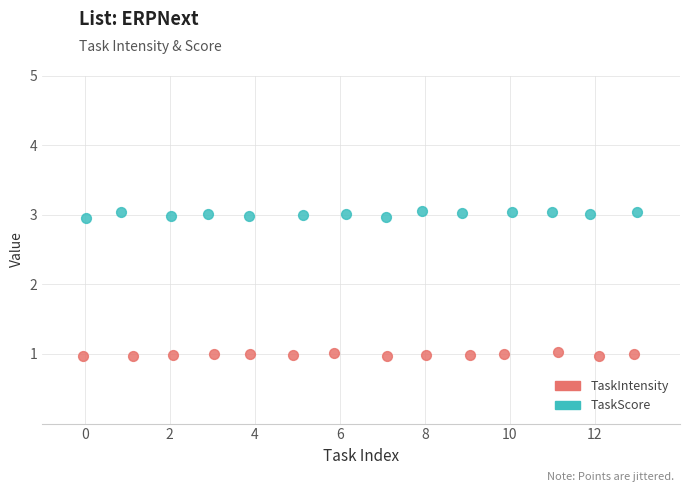

Which series has the widest spread of Y values?

TaskScore